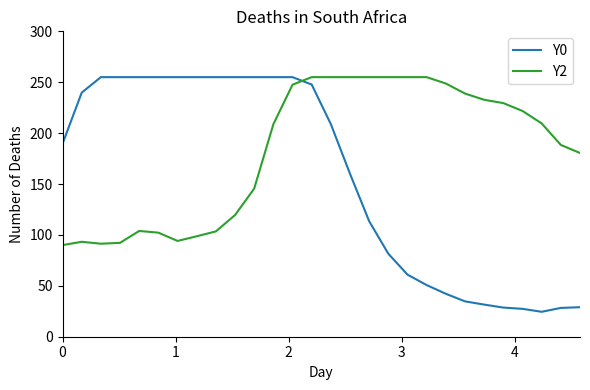

True or false: Y2 and Y0 cross at least once.

True